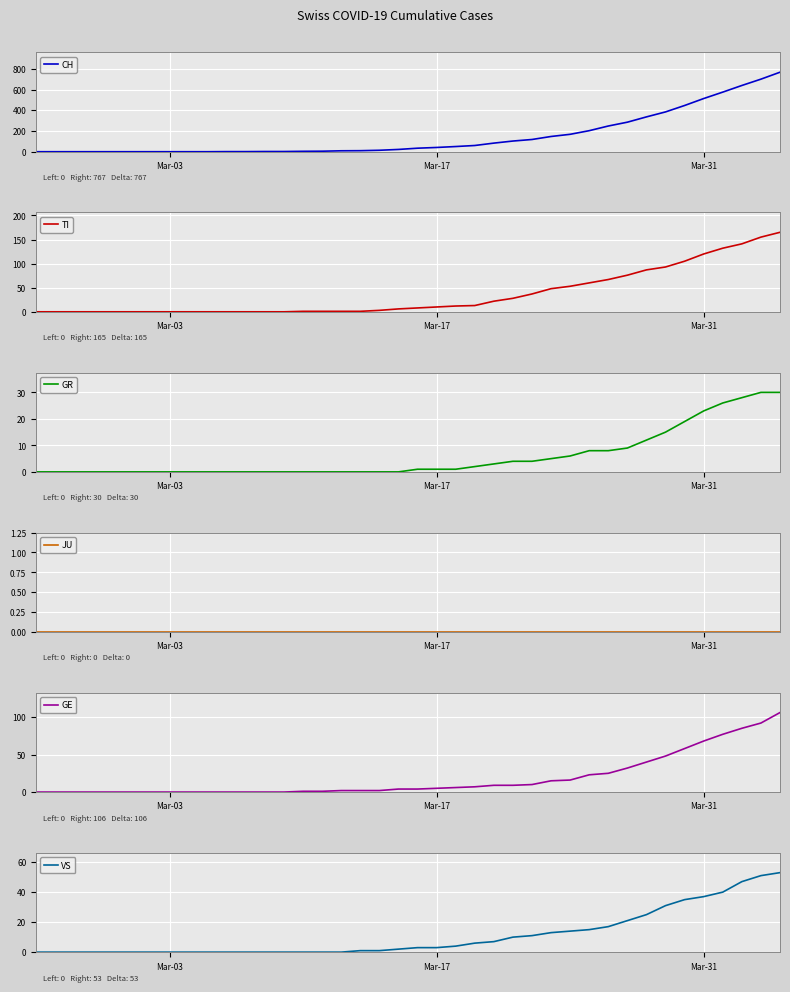

How many lines are shown in the chart?

6